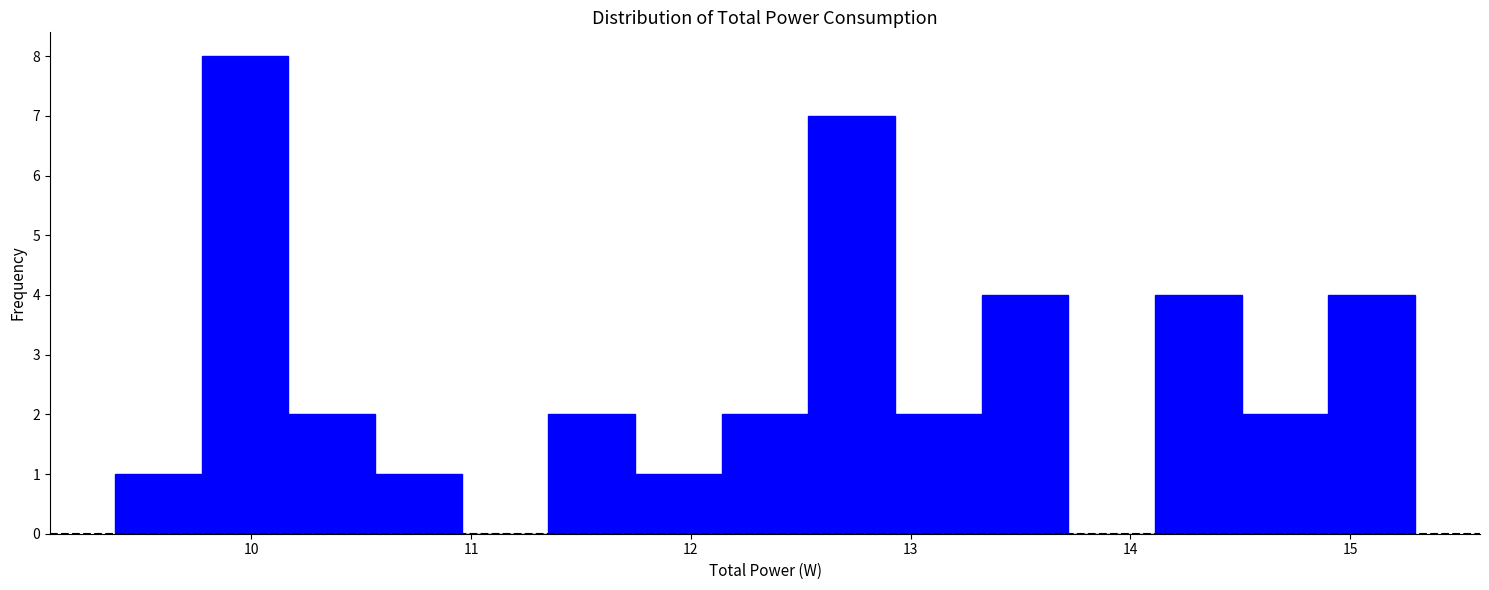

Around what value on the x-axis is the tallest bar? Give the approximate position of its centre, as read against the axis.

10.0